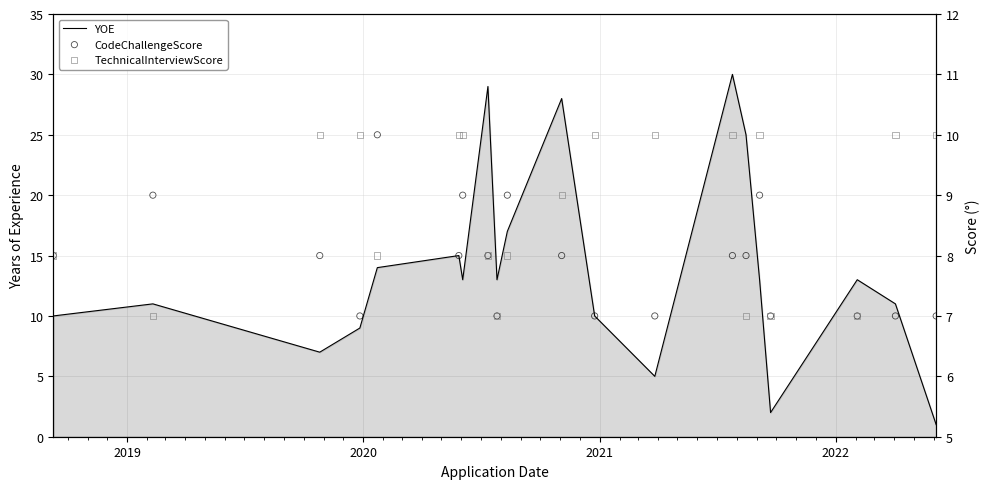

Which series reaches the minimum Y coordinate?

YOE